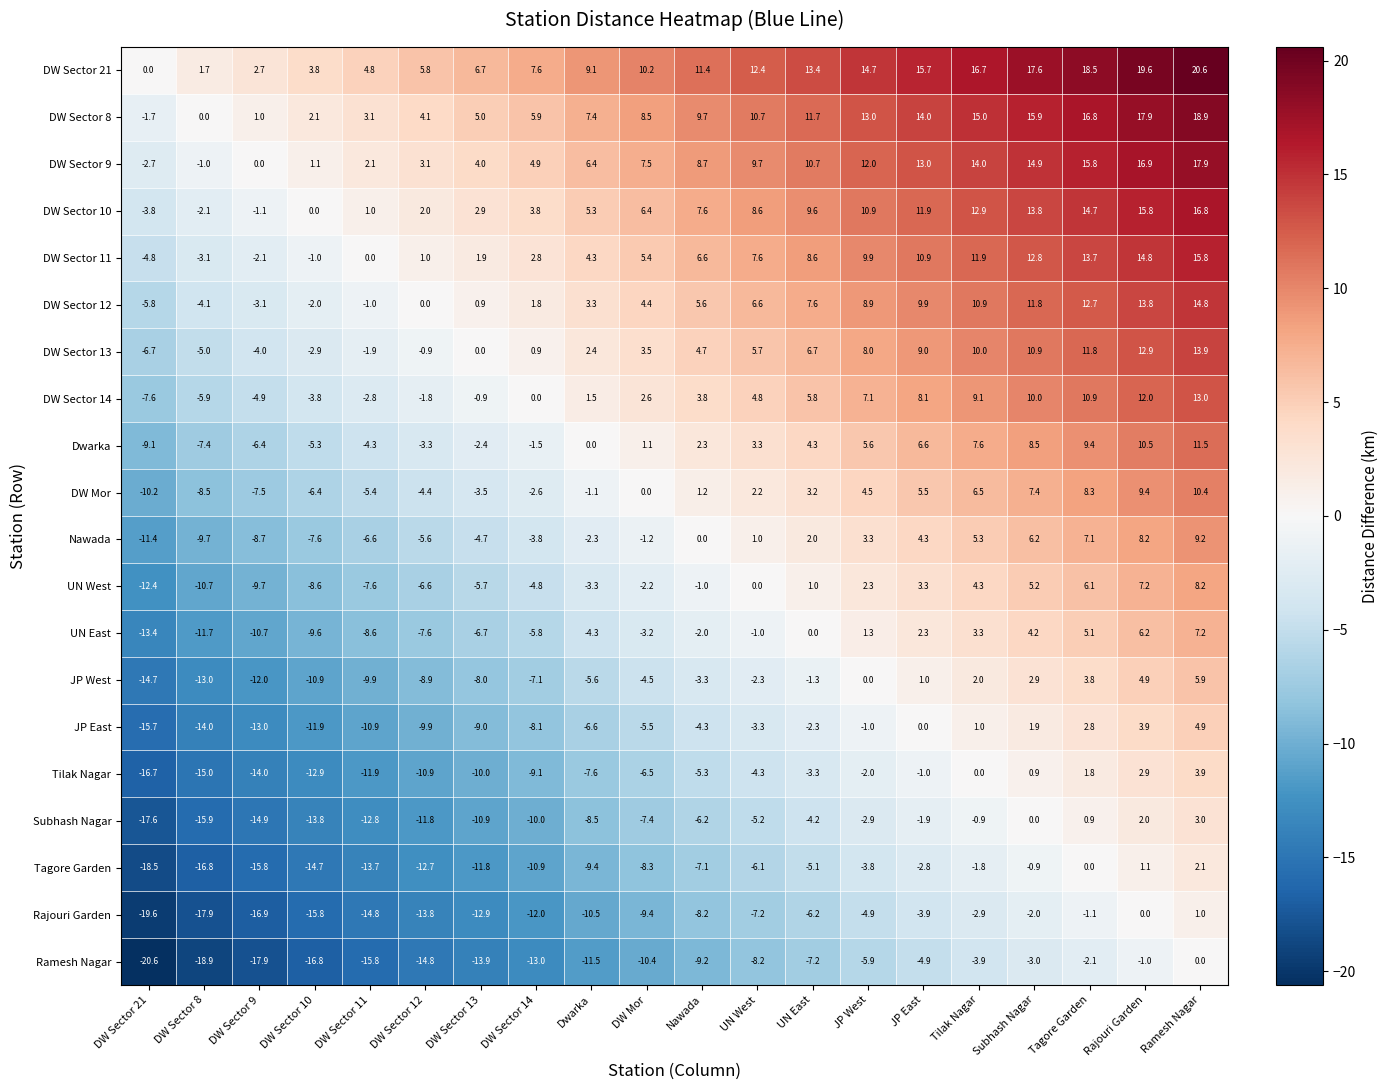

Which series has the largest total across all categories?

DW Sector 21